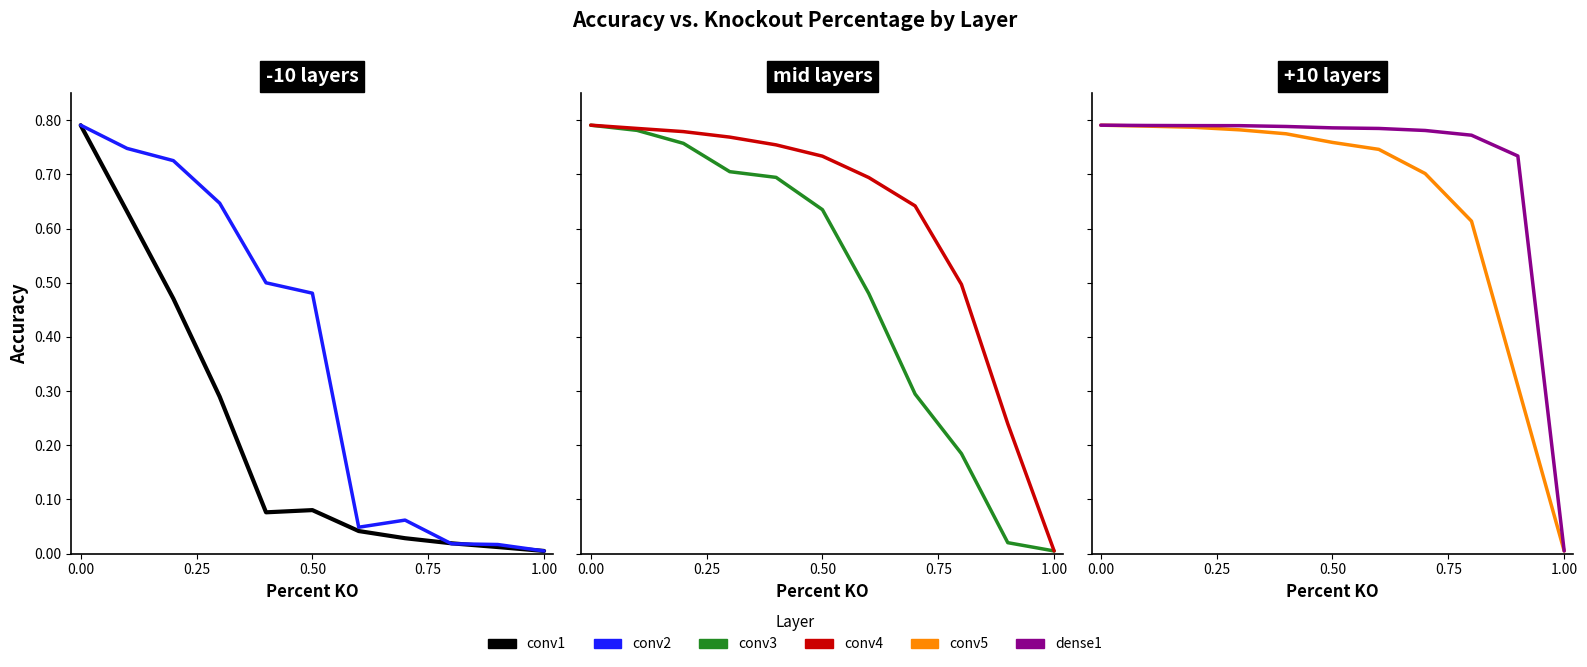

How many lines are shown in the chart?

6